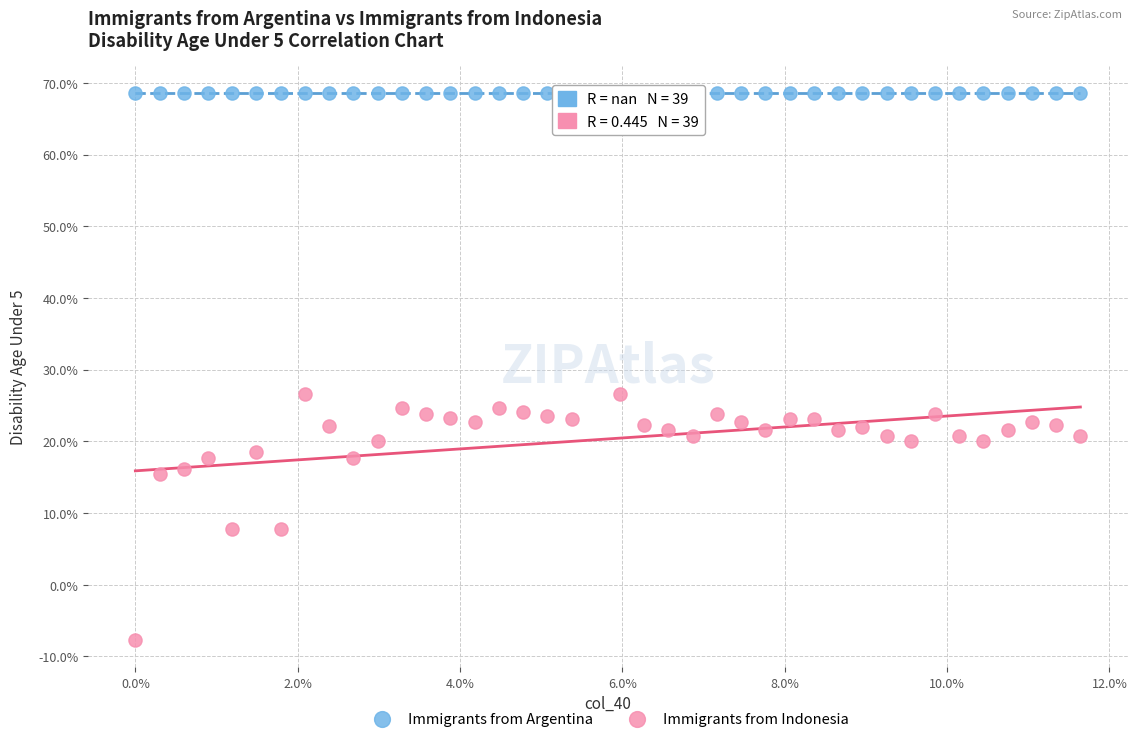

Which series contains the highest Y value?

Immigrants from Argentina